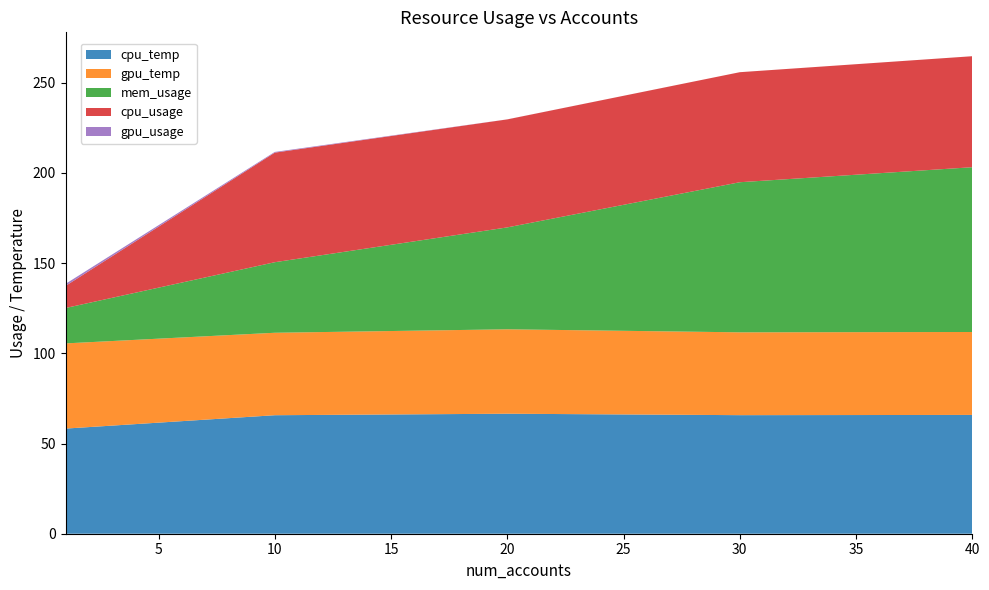

Reading right to left, list all the values displayed in this chart.

cpu_temp: 65.9	65.7	66.5	65.7	58.3
gpu_temp: 46.0	45.9	46.8	45.7	47.2
mem_usage: 91.3	83.2	56.5	39.1	19.6
cpu_usage: 61.5	61.0	59.9	60.7	12.2
gpu_usage: 0.0	0.0	0.0	0.4	1.1